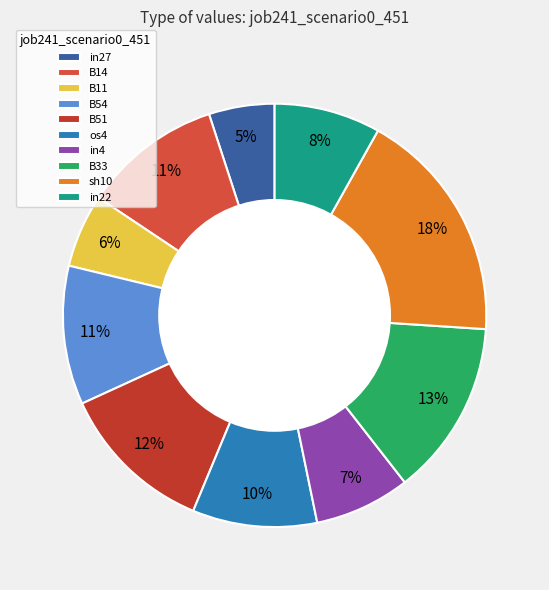

The B11 slice represents 6% of the pie. True or false?

True